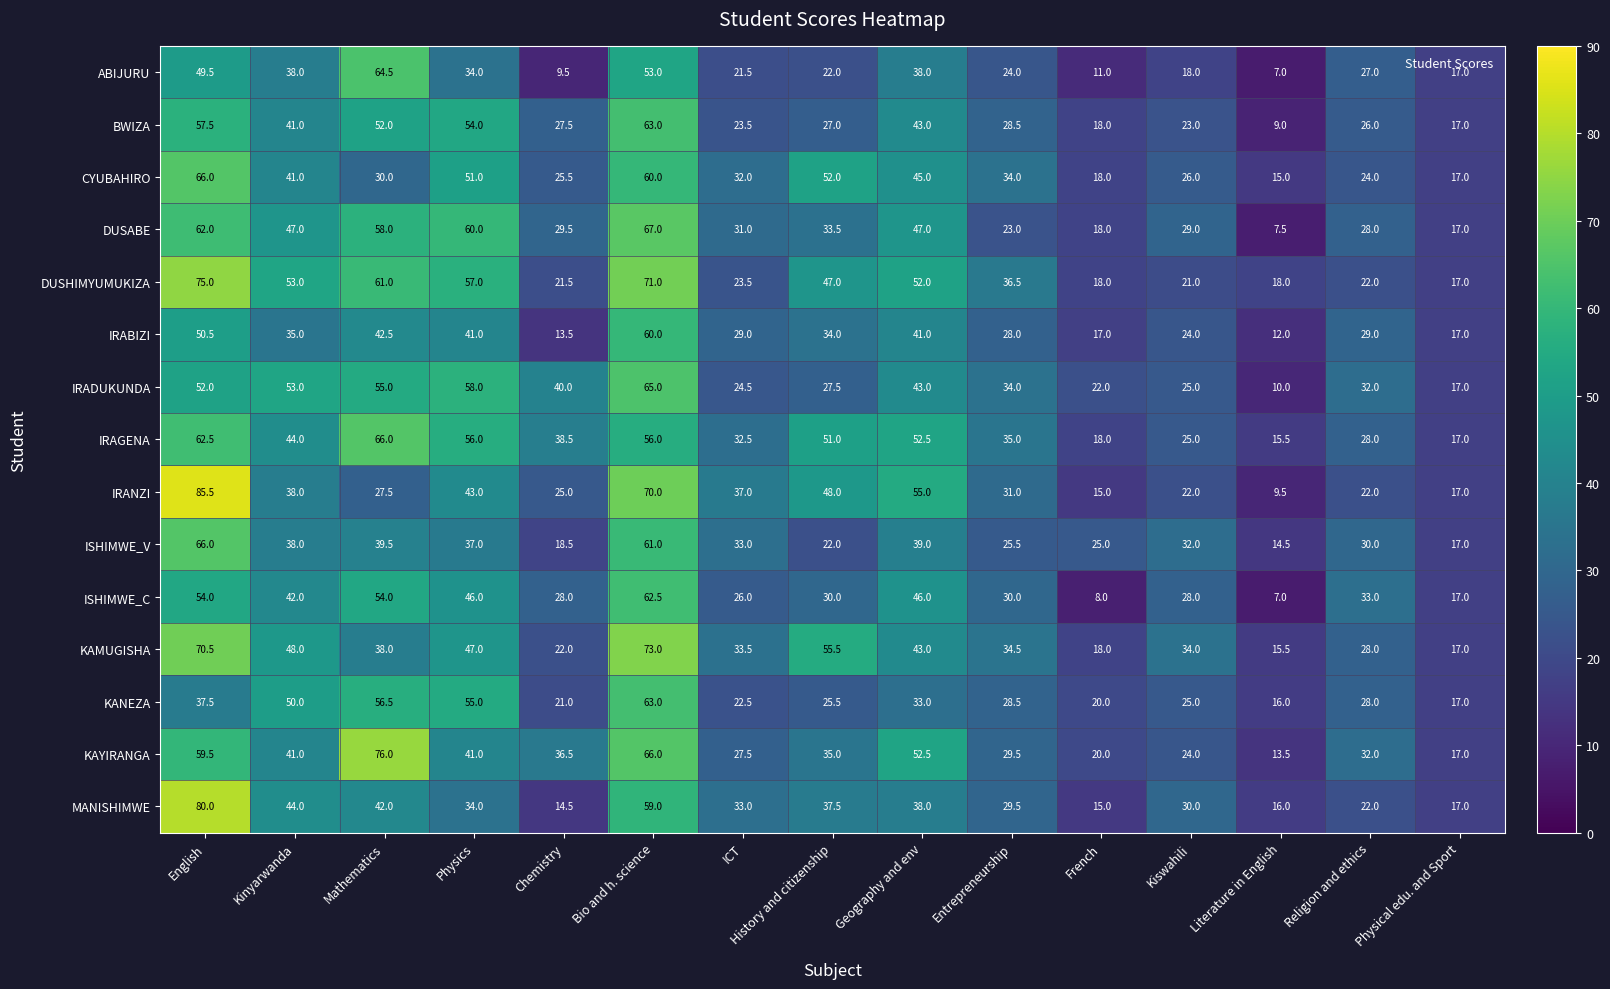

List the labels in order of KAMUGISHA value, smallest first.

Literature in English, Physical edu. and Sport, French, Chemistry, Religion and ethics, ICT, Kiswahili, Entrepreneurship, Mathematics, Geography and env, Physics, Kinyarwanda, History and citizenship, English, Bio and h. science